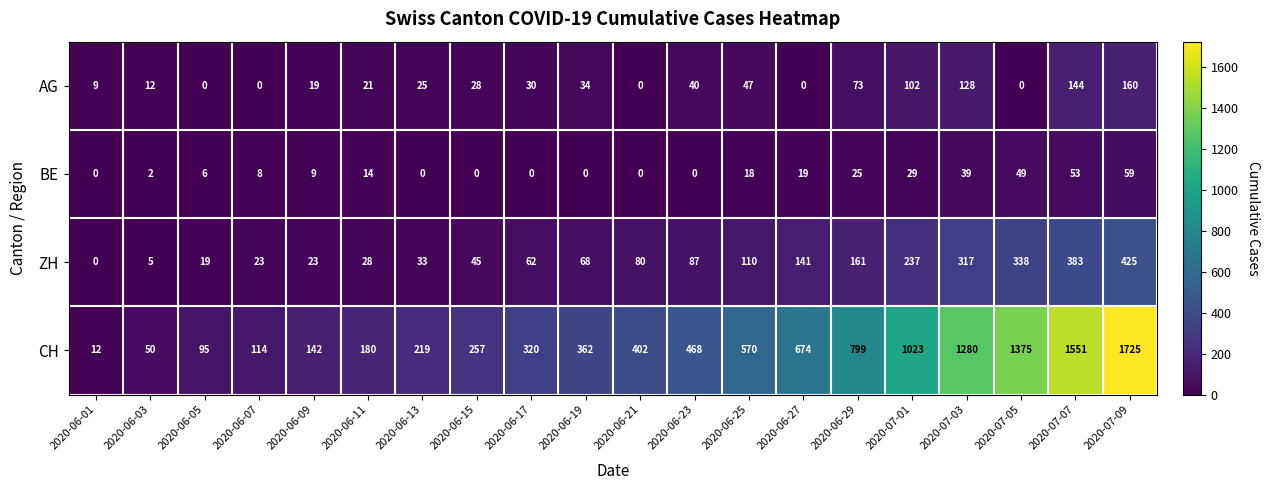

Which series has the largest total across all categories?

CH